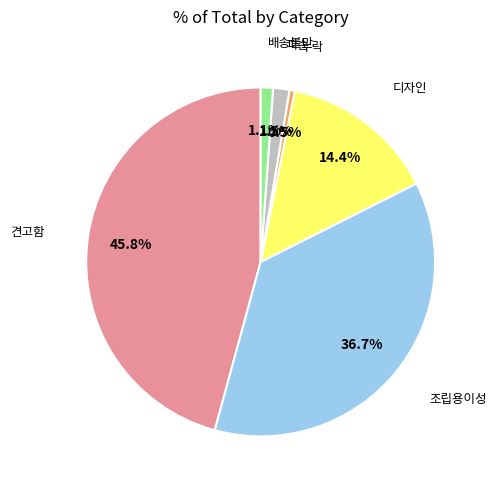

Is there a majority slice in this chart?

No